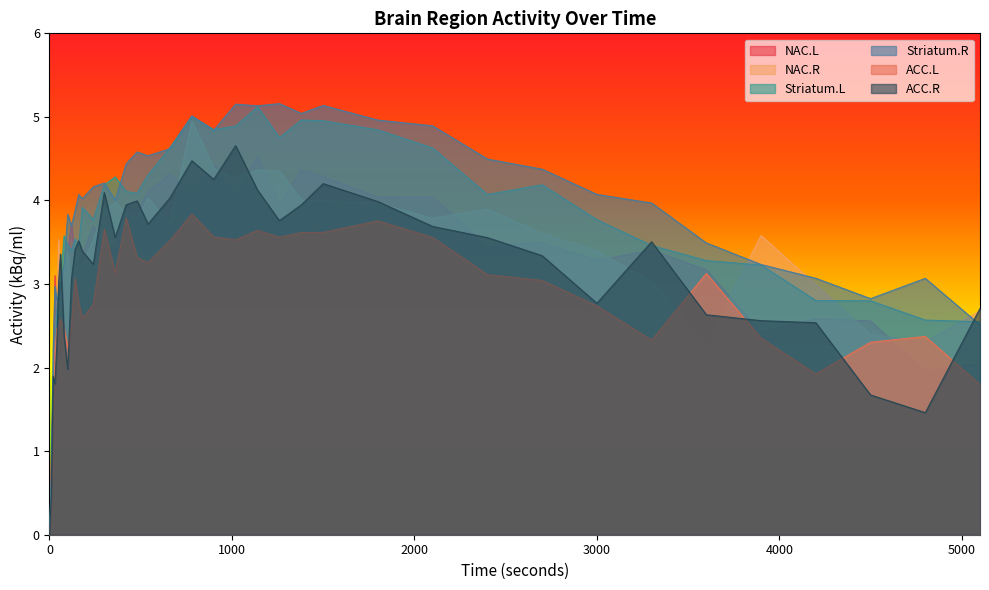

At how many categories does at least one series exceed 5?

6